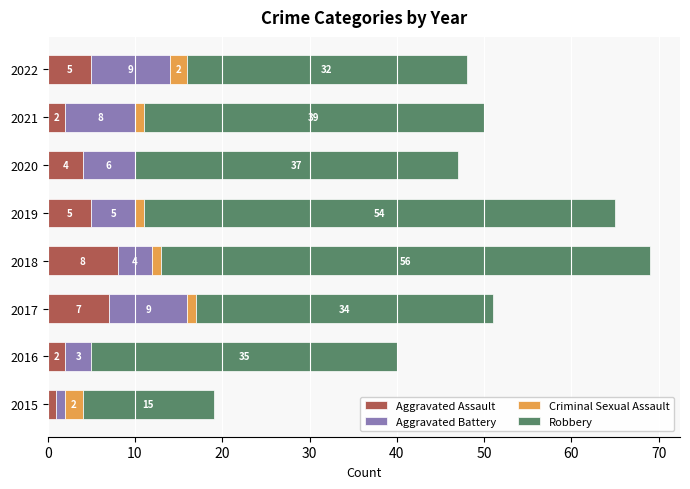

What is the maximum value for Aggravated Assault?

8